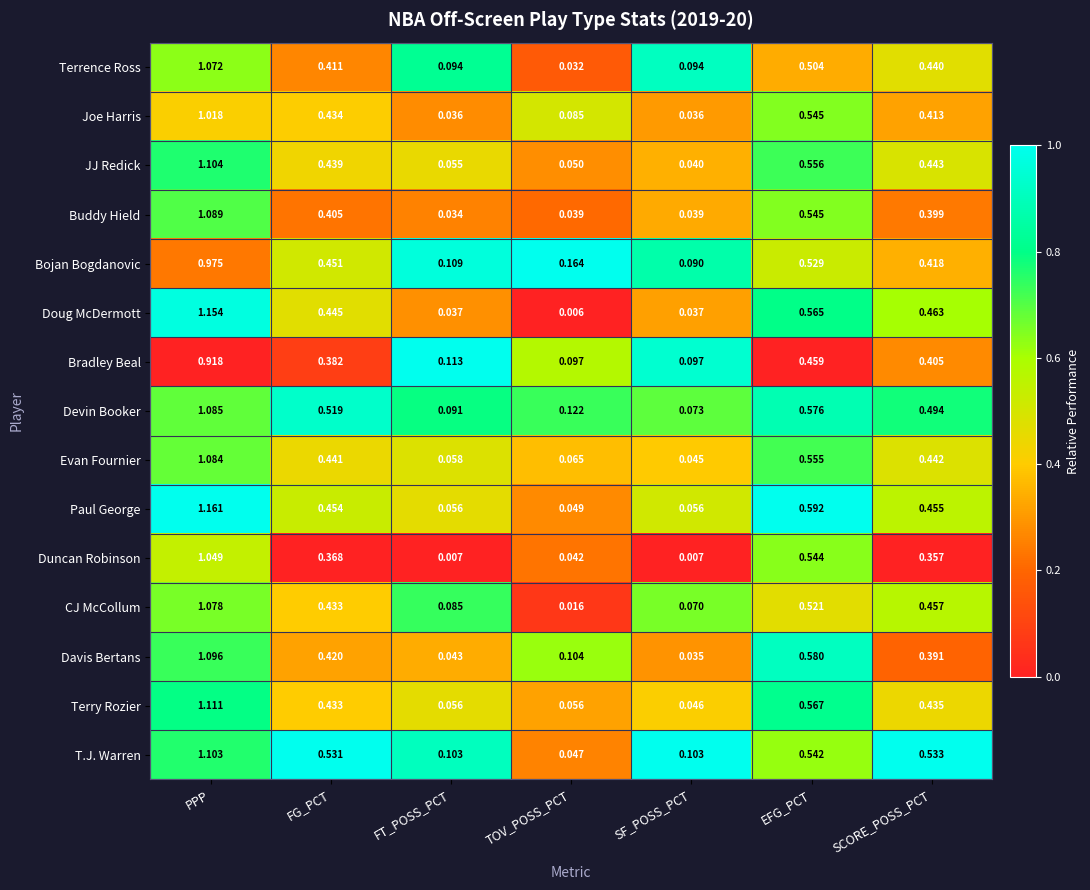

Rank the series at SCORE_POSS_PCT from lowest to highest value.

Duncan Robinson, Davis Bertans, Buddy Hield, Bradley Beal, Joe Harris, Bojan Bogdanovic, Terry Rozier, Terrence Ross, Evan Fournier, JJ Redick, Paul George, CJ McCollum, Doug McDermott, Devin Booker, T.J. Warren